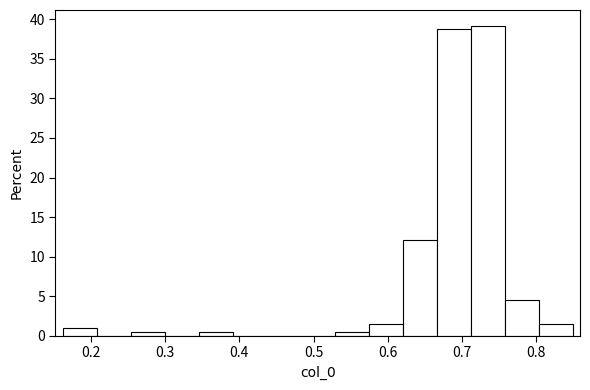

Over which range of the x-axis is the bar tallest?

0.71 to 0.76